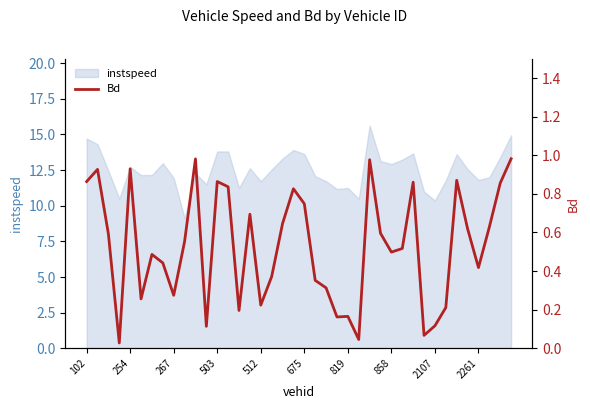

Is it true that instspeed equals 13.8 at 503?

True